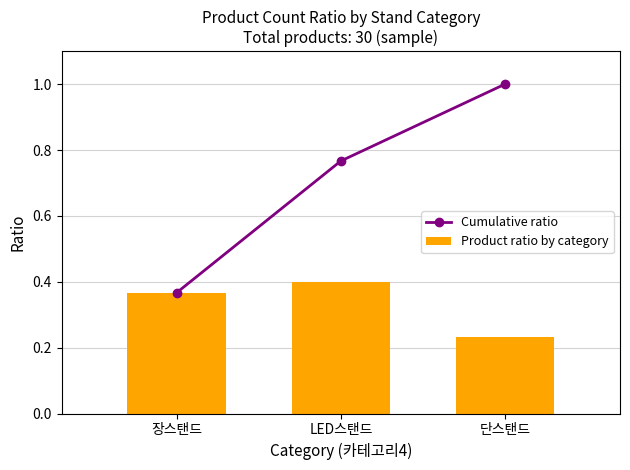

Reading right to left, what are all the values shown in this chart?

Cumulative ratio: 1.0	0.8	0.4
Product ratio by category: 0.2	0.4	0.4